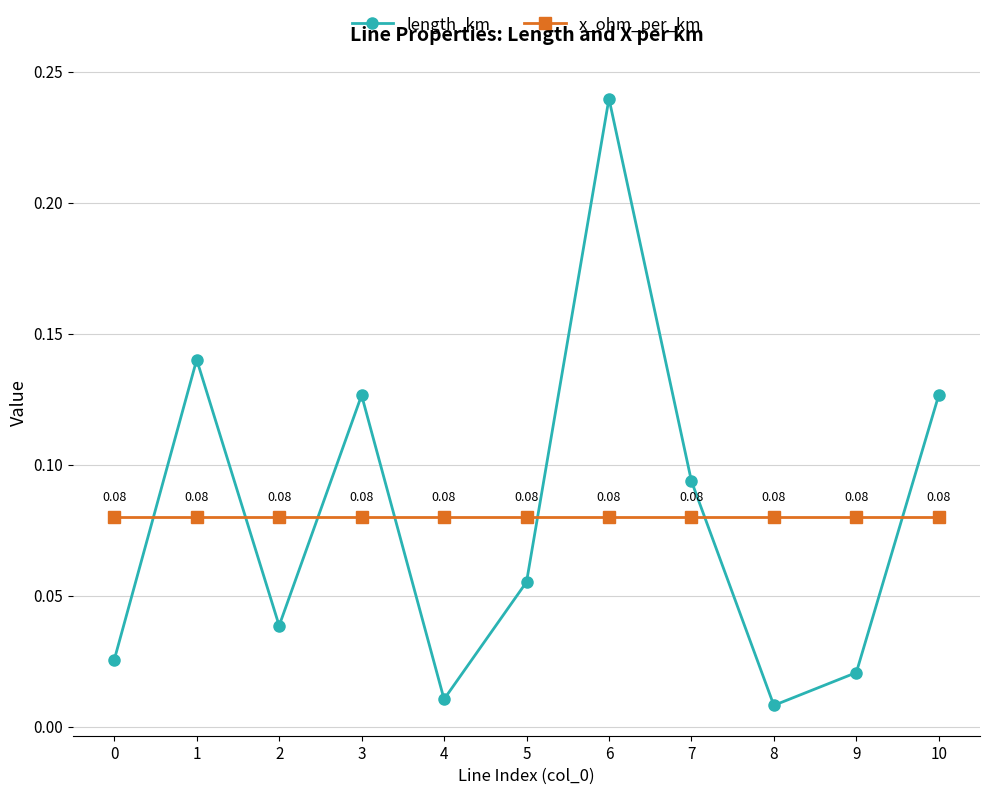

True or false: length_km and x_ohm_per_km cross at least once.

True